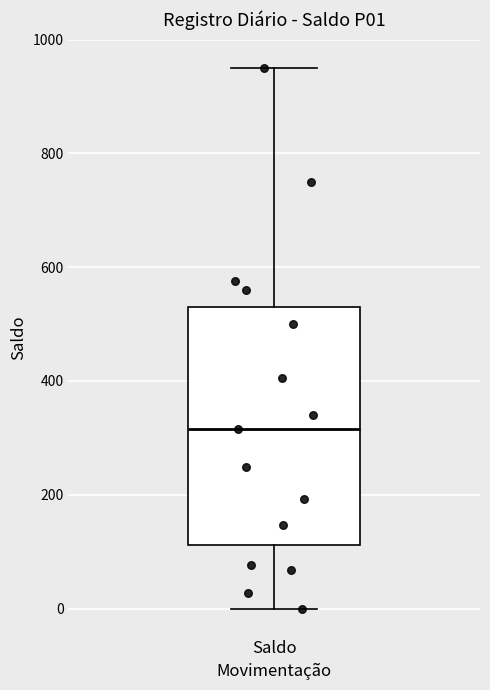

Transcribe this box plot: give where the median line is, the range the box spans, and where the two whiskers end, as read against the y-axis. The values are not printed on the chart, so give them approximately, as read against the axis.

median 320, box 120 to 540, whiskers 0 to 960